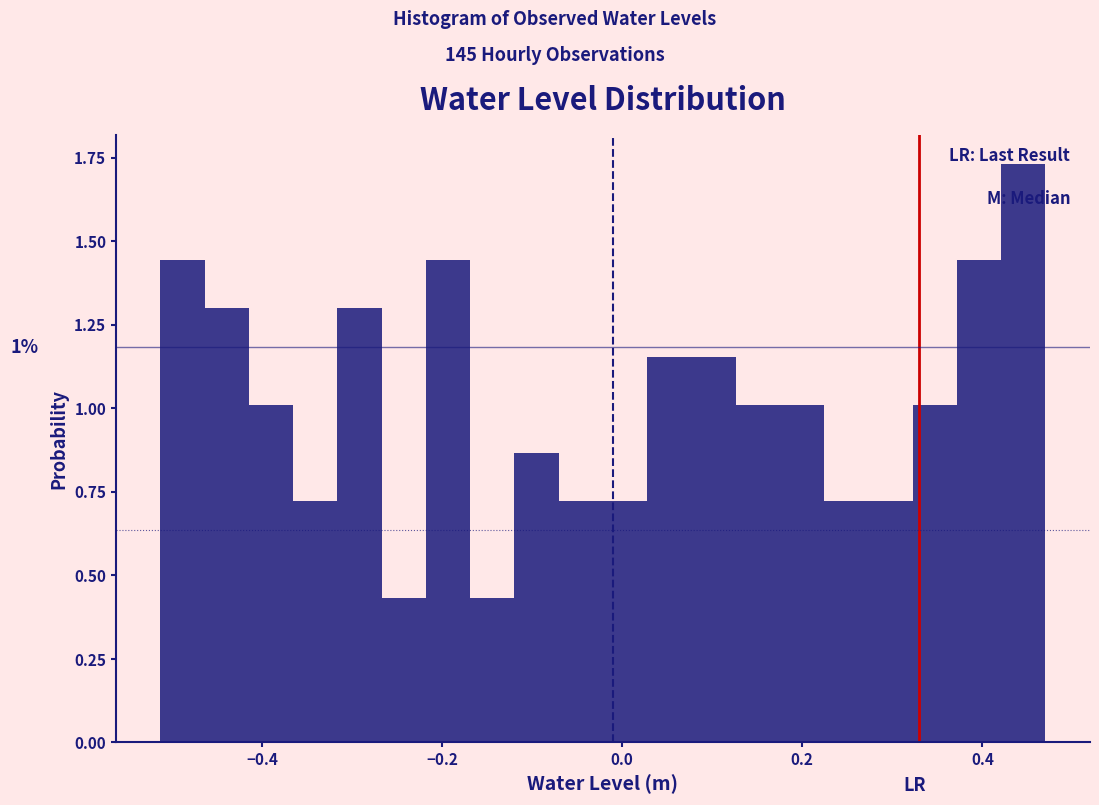

Read against the x-axis, roughly where is the centre of the tallest bar?

0.44